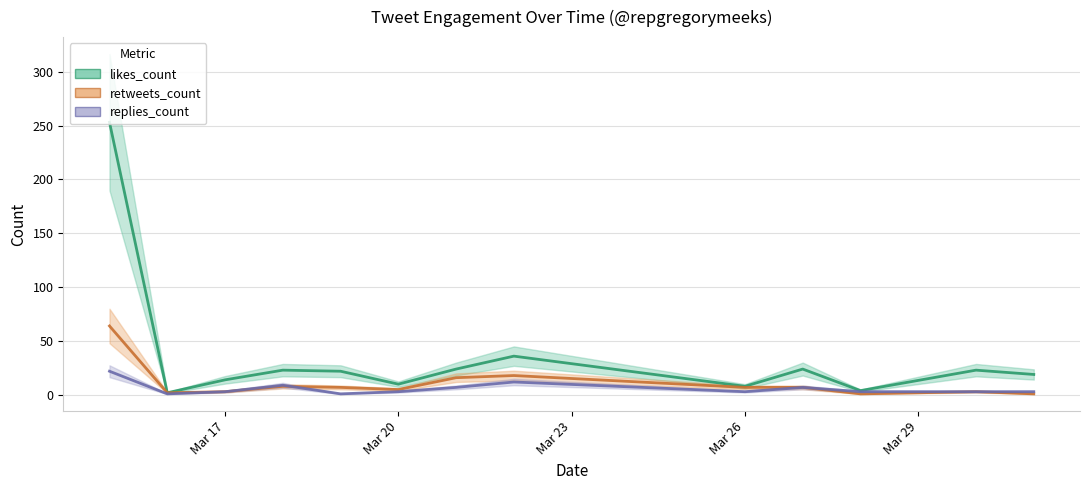

At which label does likes_count first exceed 22?

2019-03-15